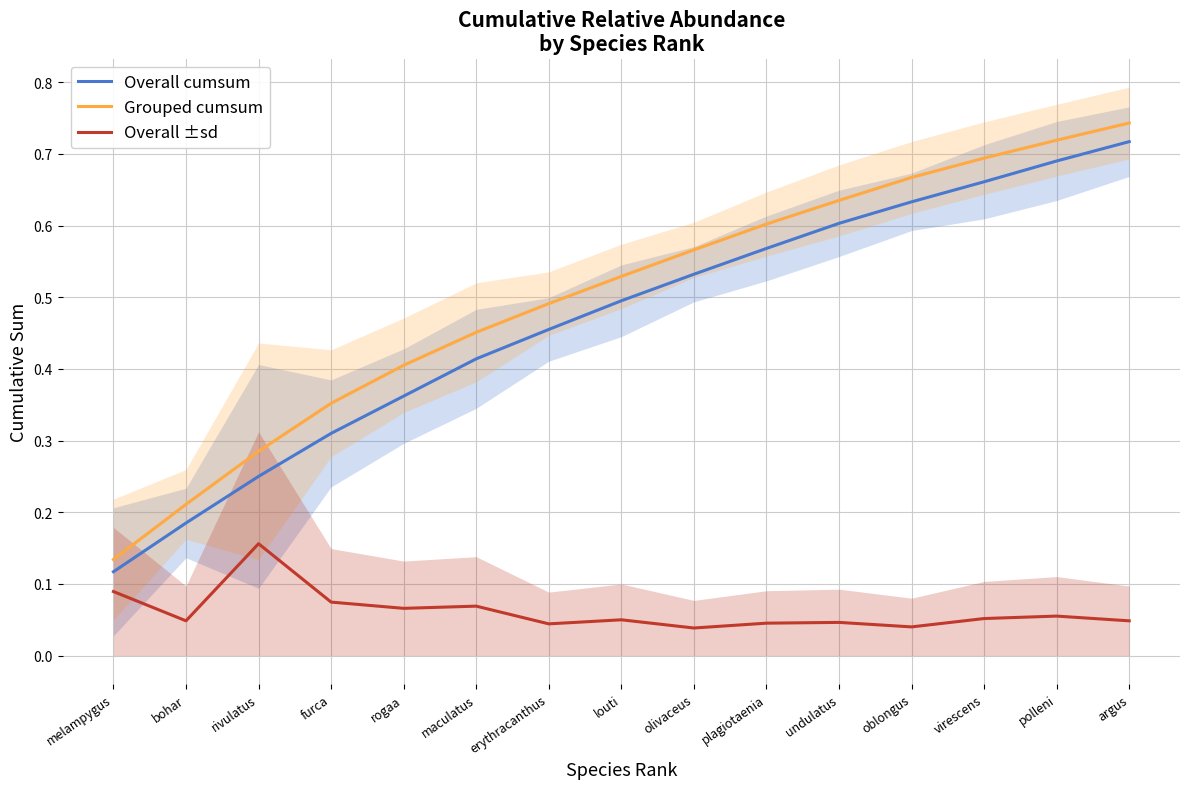

What is the highest value of the Grouped cumsum series?

0.7